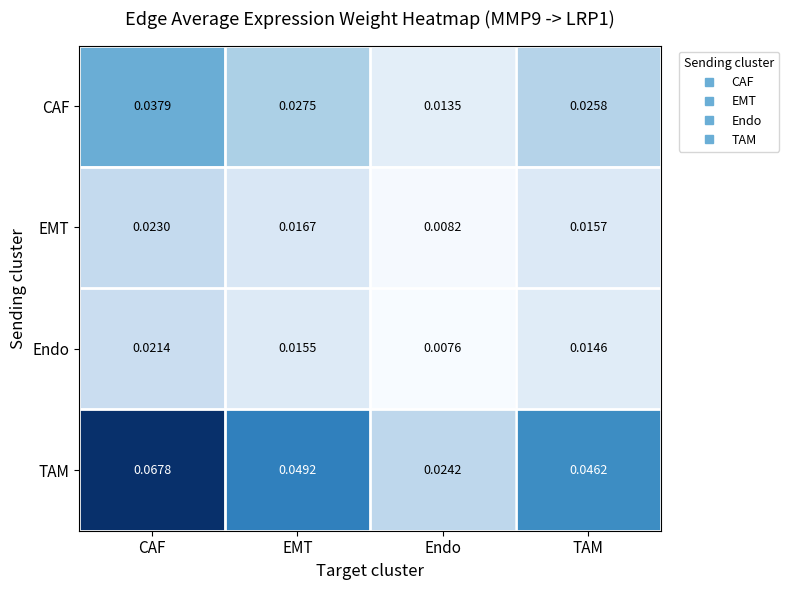

Which label corresponds to the largest value in the chart?

CAF